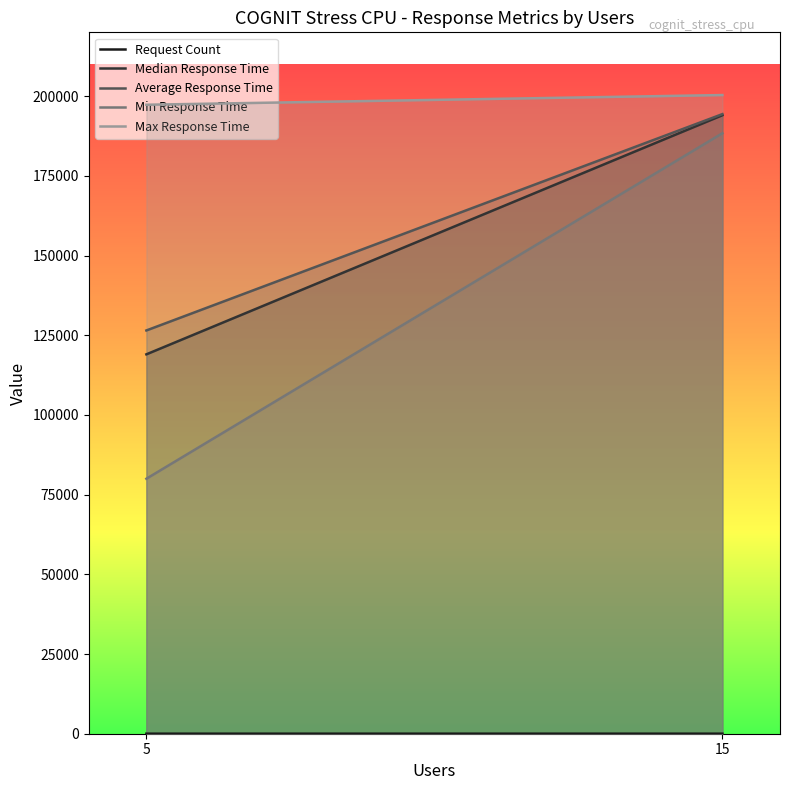

Between 5 and 15, which series saw the biggest shift?

Min Response Time